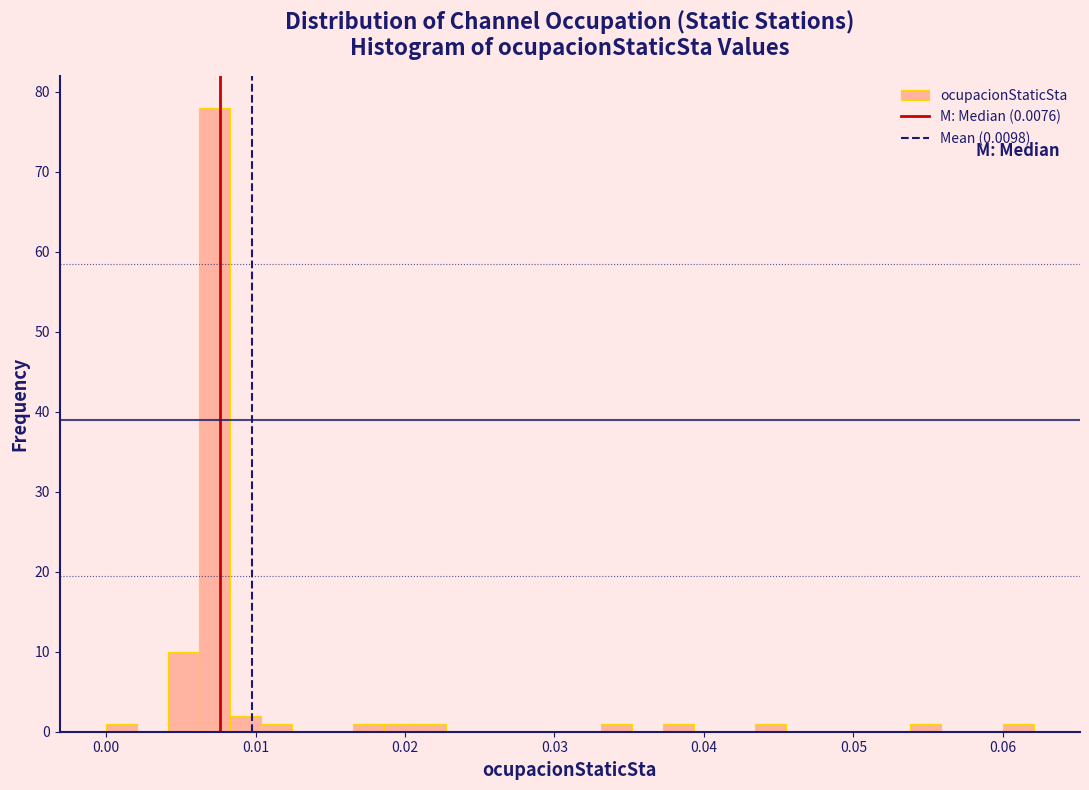

Around what value on the x-axis is the tallest bar? Give the approximate position of its centre, as read against the axis.

0.007